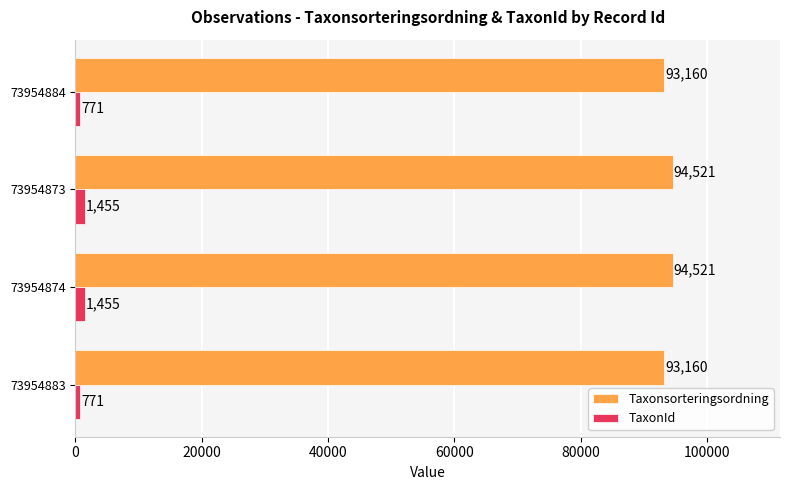

The Taxonsorteringsordning series shows 93160 at 73954884. True or false?

True